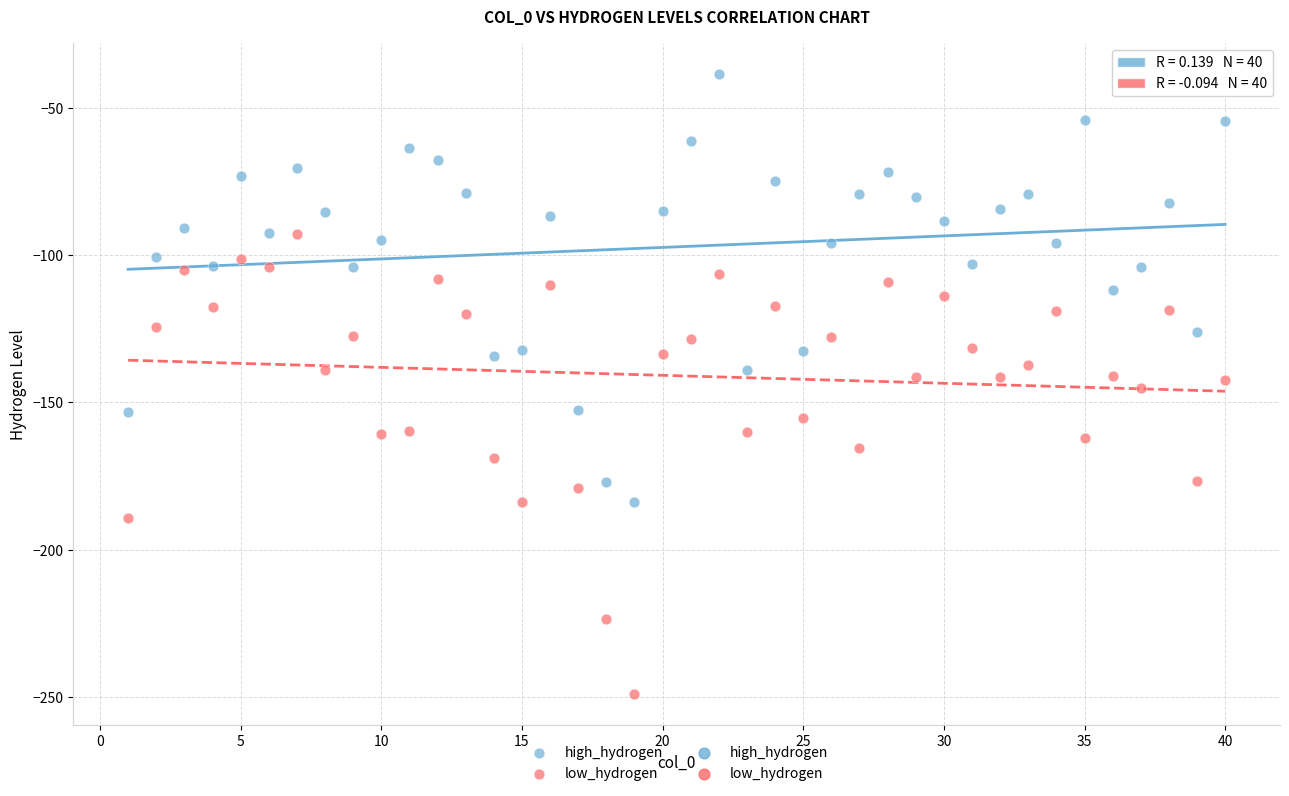

Across all data points, what is the range of X values (max minus min)?

39.0